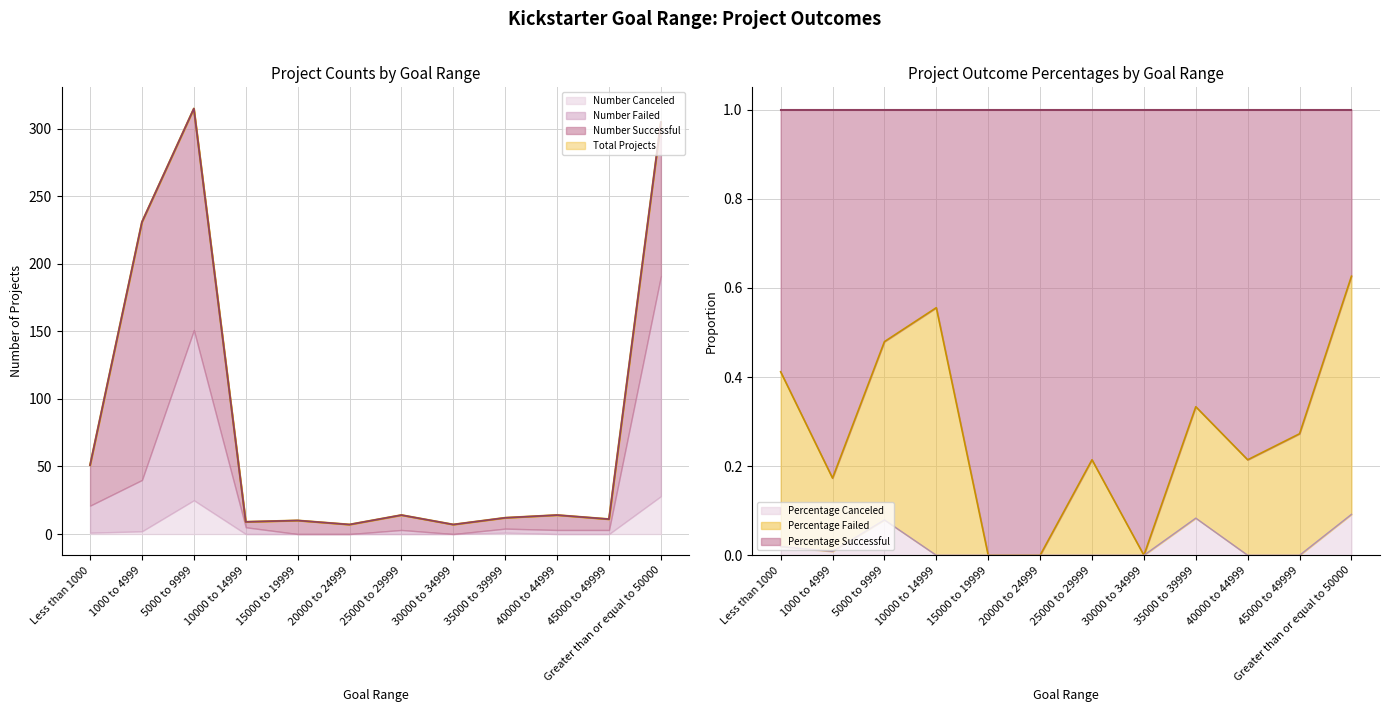

What are all the series names shown in the legend?

Total Projects, Number Successful, Number Failed, Number Canceled